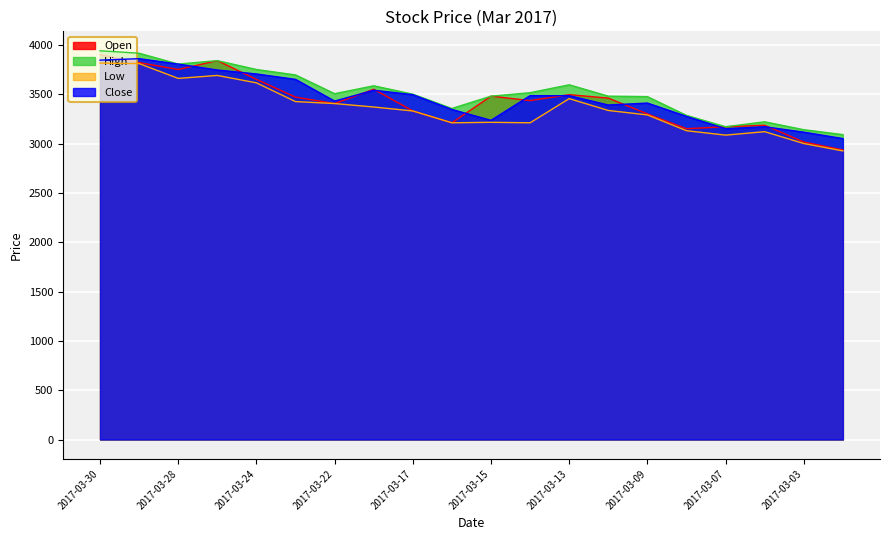

How many lines are shown in the chart?

4